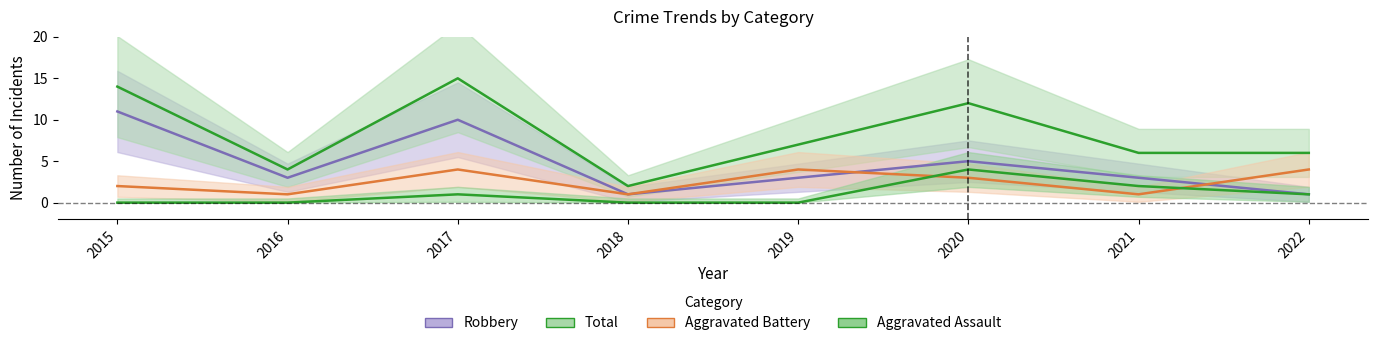

Which series changed the most between 2016 and 2018?

Robbery